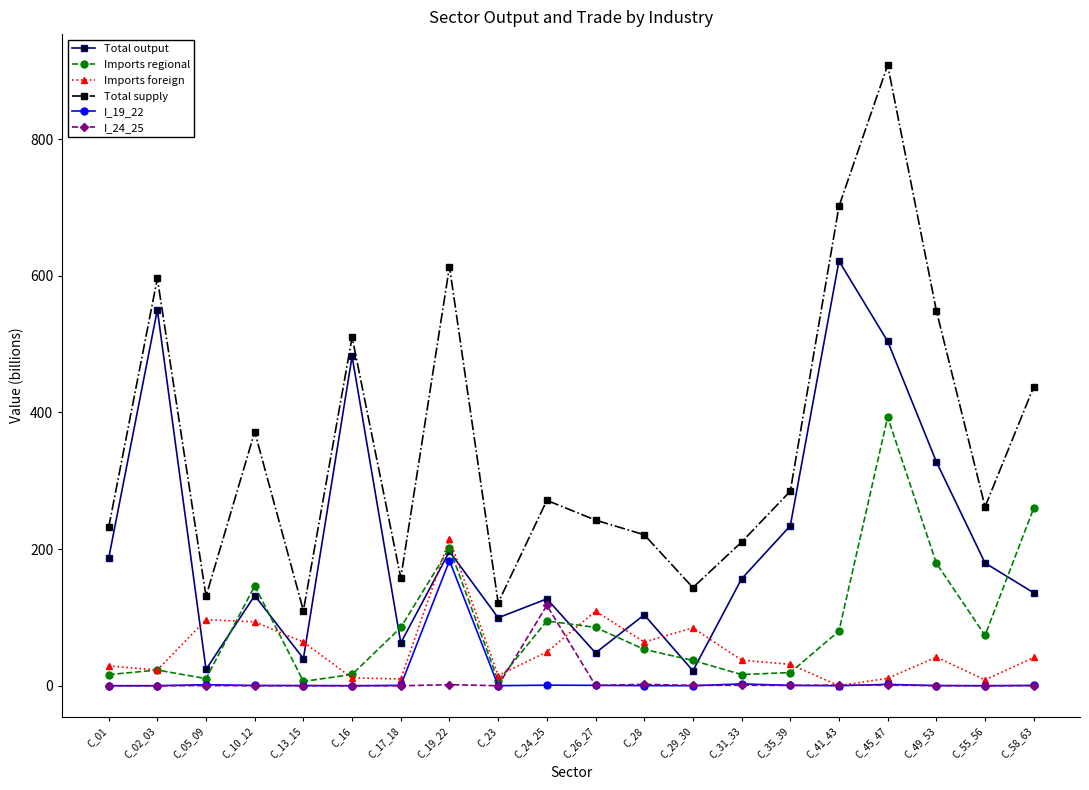

Where does the Total supply series first go above 271?

C_02_03